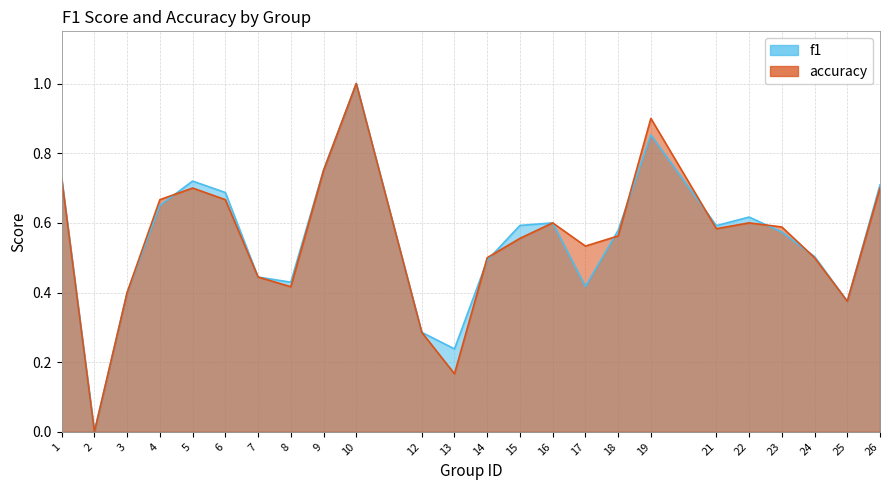

What is the total value across all series at 5?

1.4